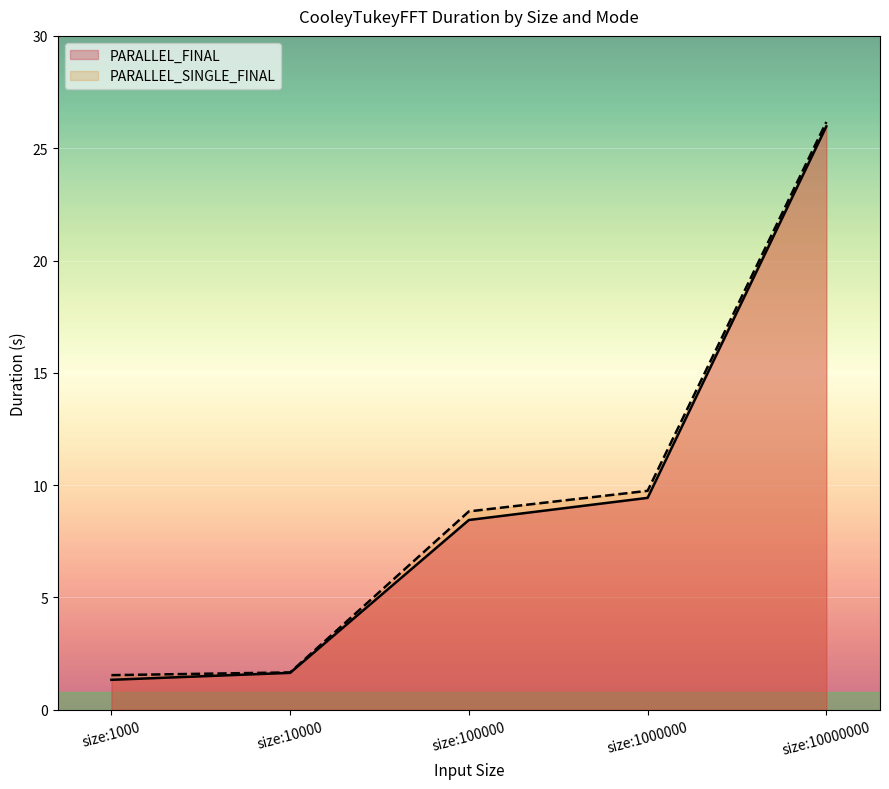

Where does the PARALLEL_FINAL series first go above 8?

size:100000